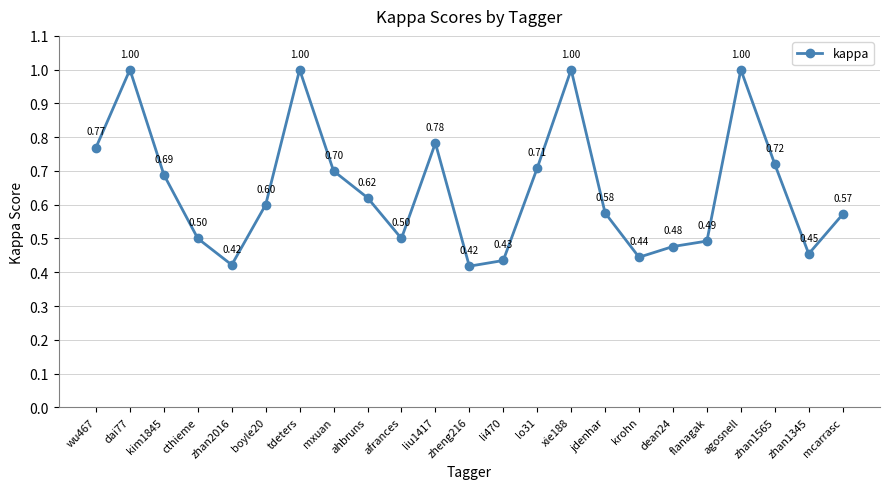

What is the difference between the maximum and minimum values?

0.6